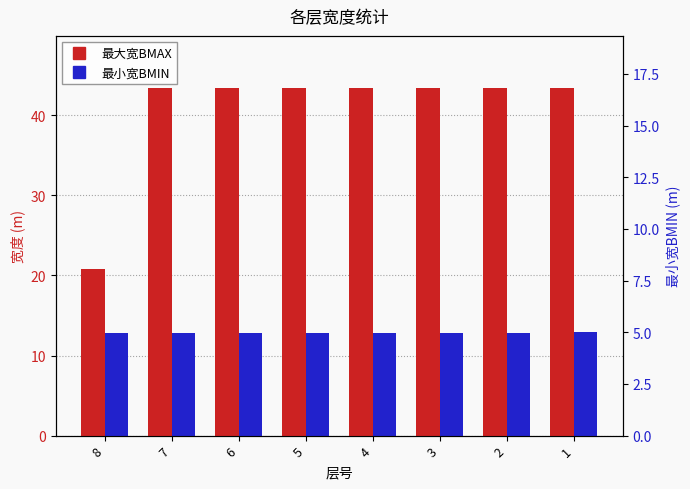

At which category is the sum across all series the highest?

1